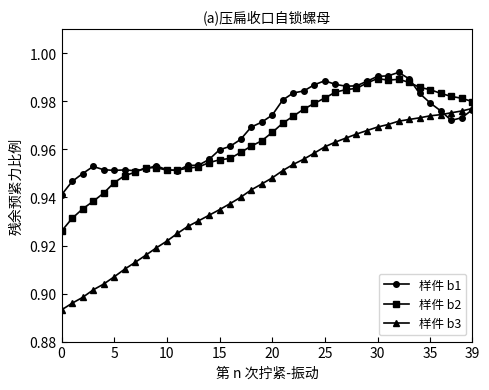

How many lines are shown in the chart?

3